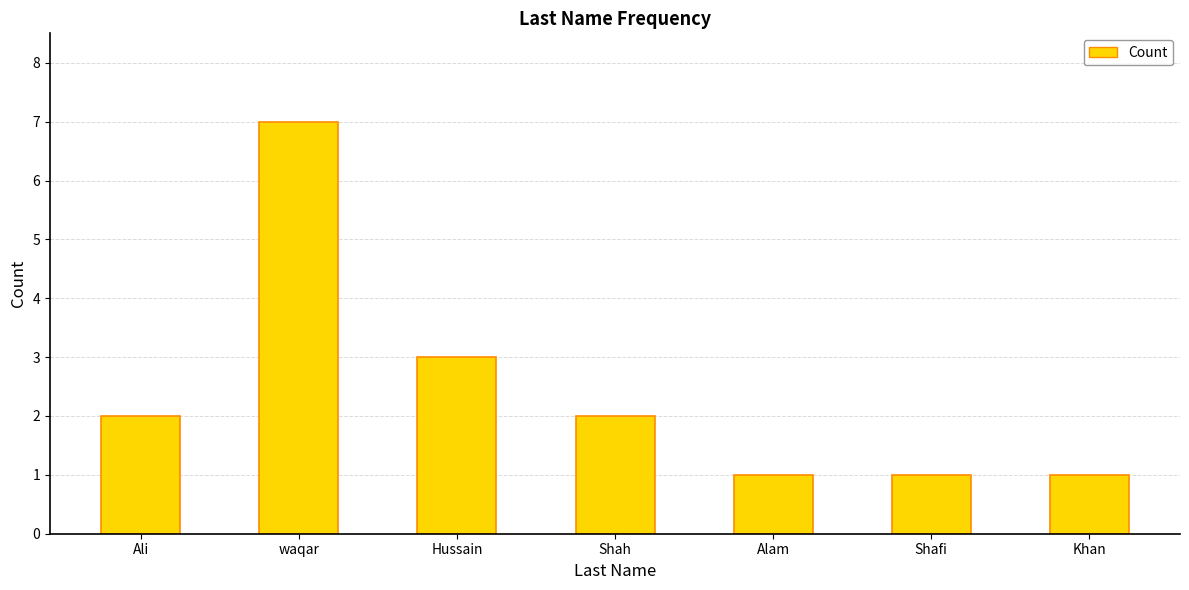

What is the minimum value shown in the chart?

1